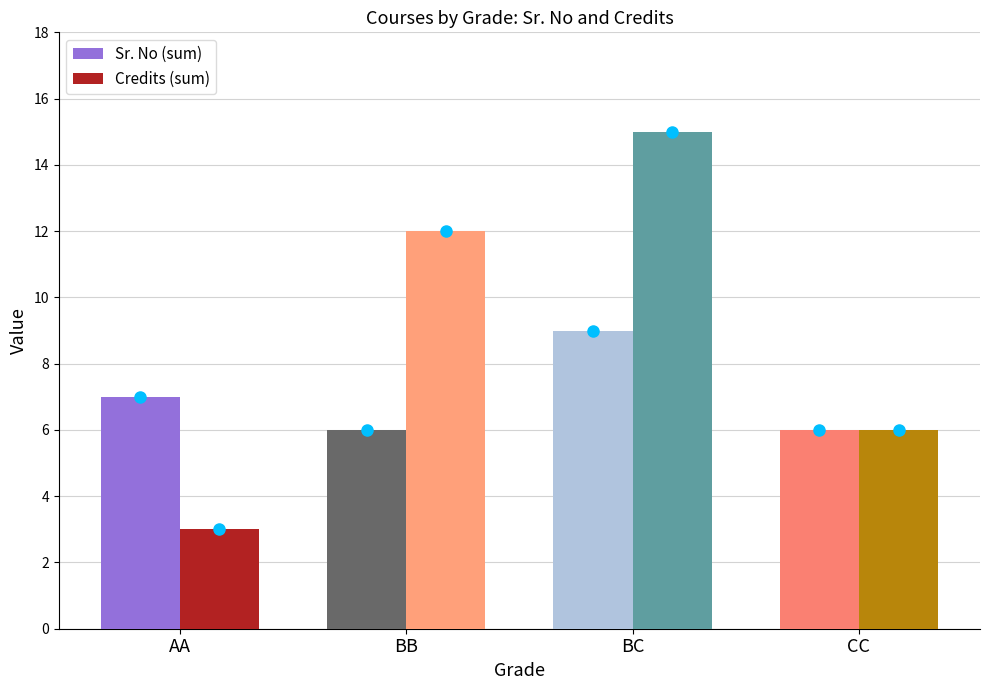

Count the Credits (sum) values in the range 6 to 15.

3